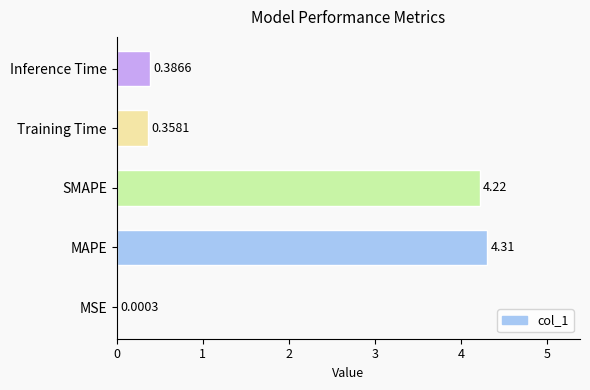

What is the average value?

1.9